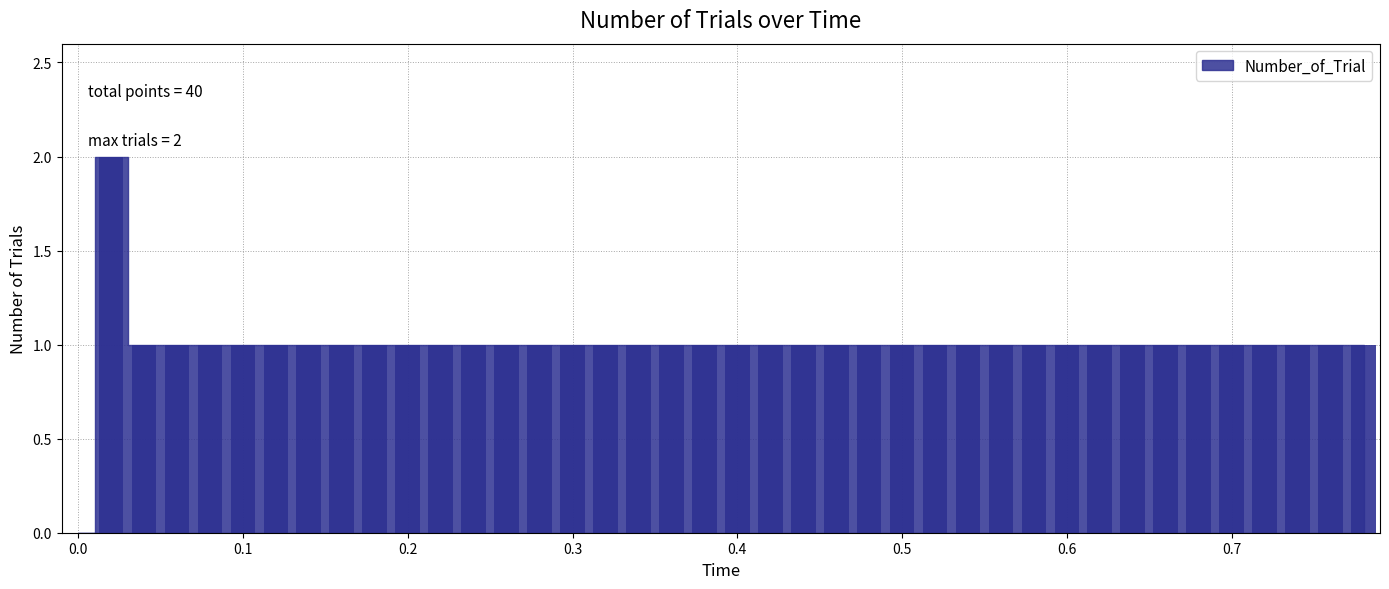

What is the sum of all values?

40